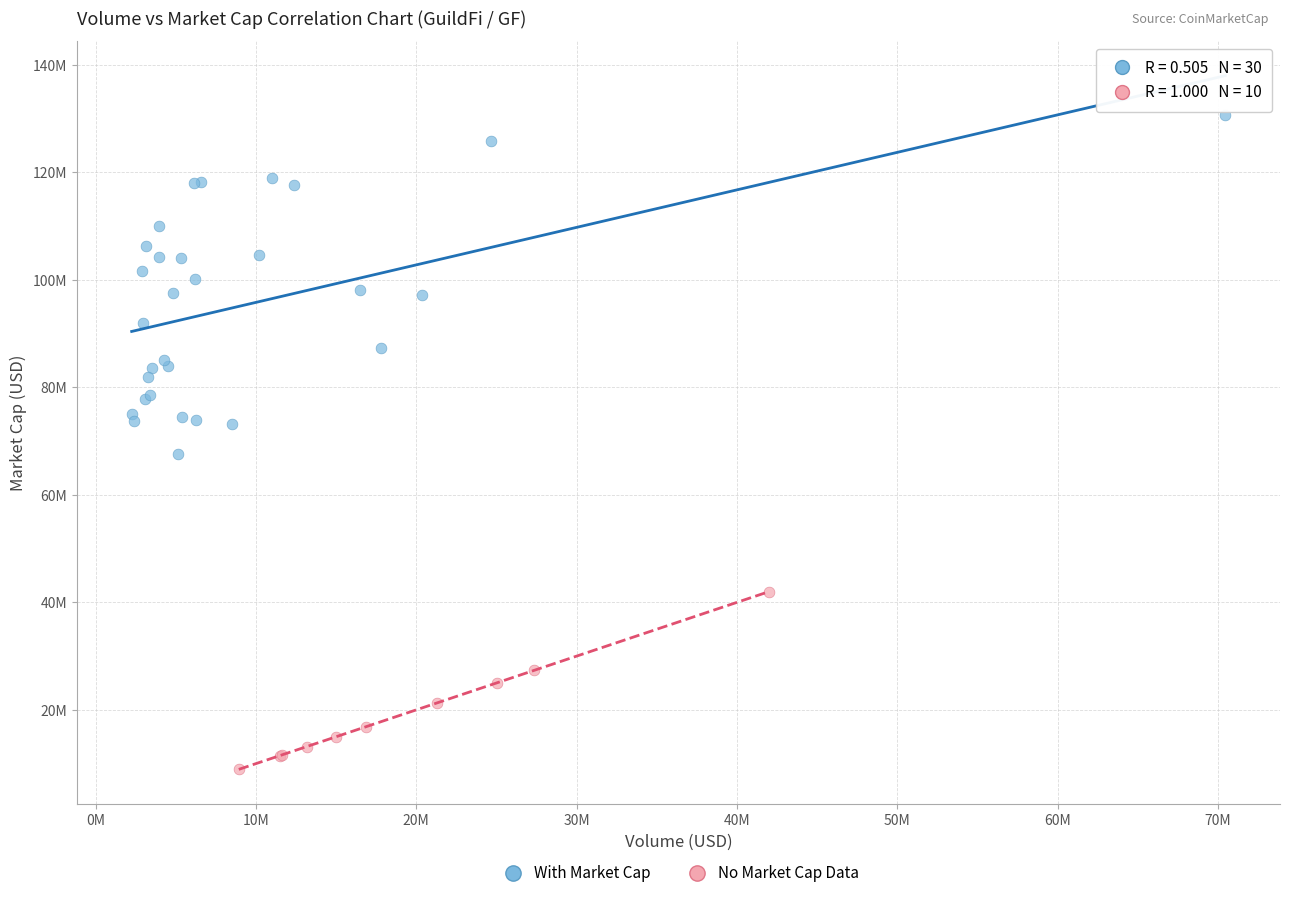

Which series reaches the minimum Y coordinate?

No Market Cap Data